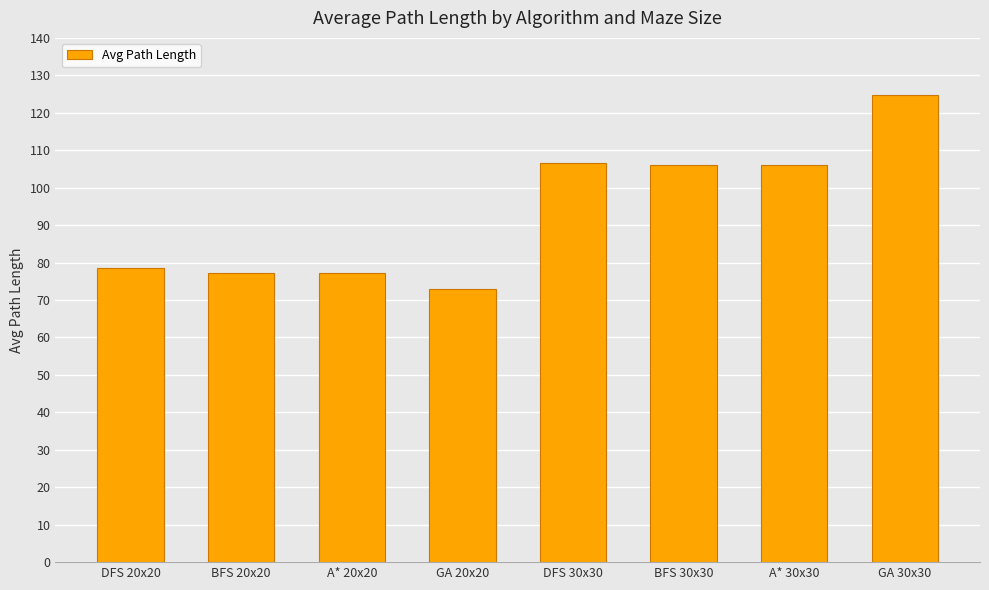

Which label corresponds to the largest value in the chart?

GA 30x30